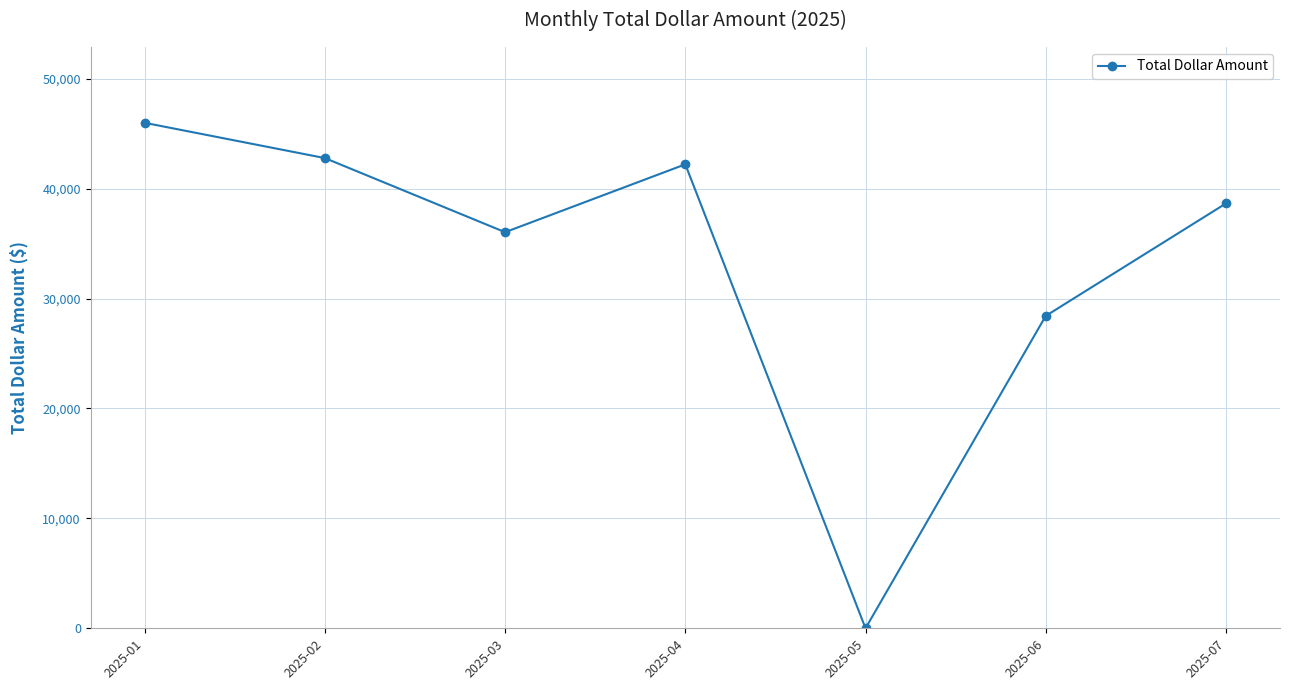

What is the change in value from 2025-04 to 2025-06?

-13793.5